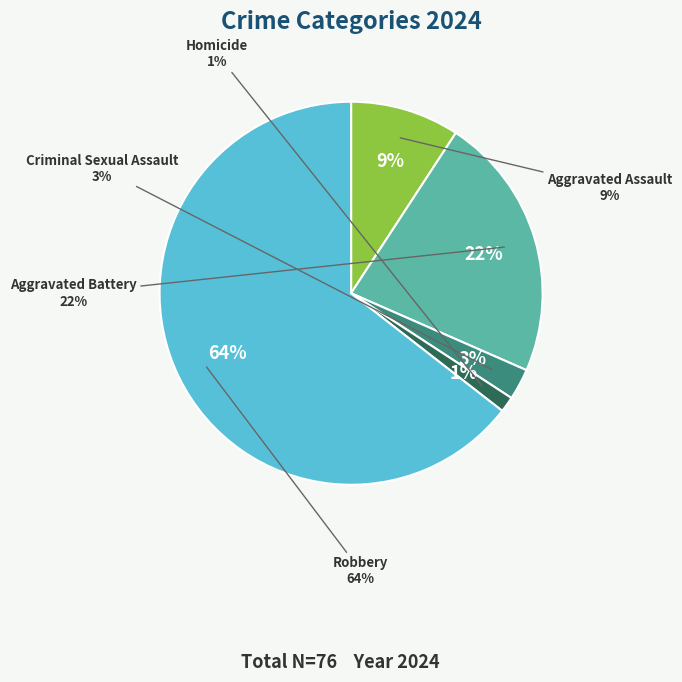

To the nearest percent, what is the combined percentage of Robbery and Aggravated Battery?

87%